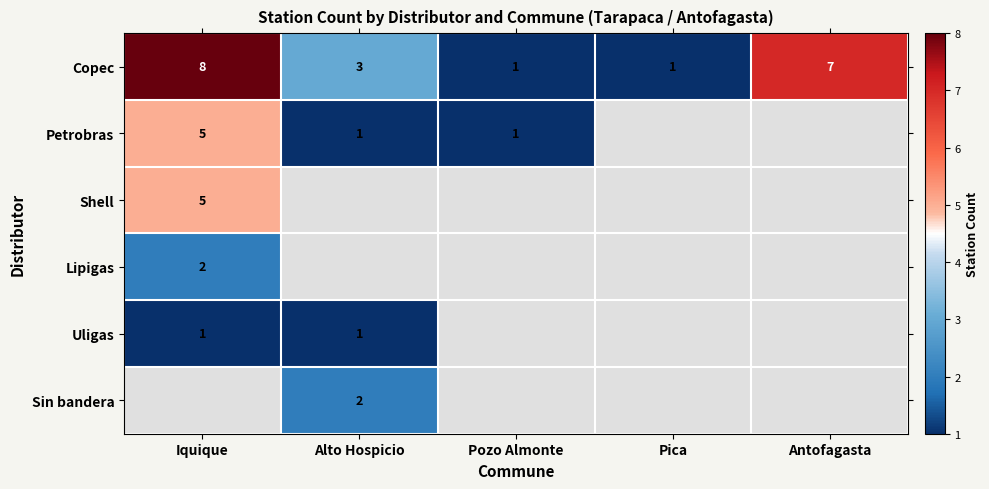

Count the number of data series in this chart.

6